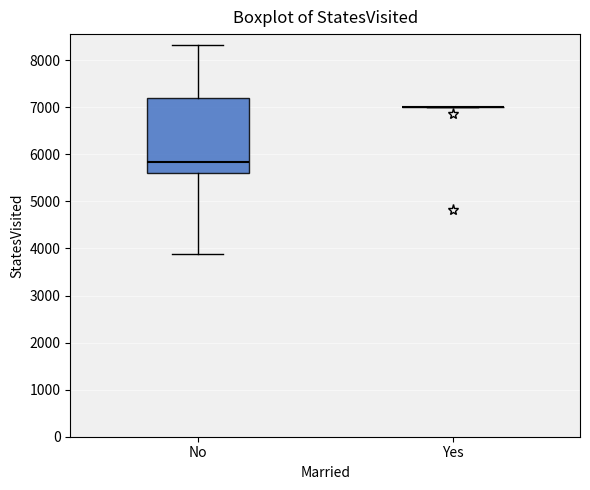

Reading left to right, read every box against the y-axis: the position of its median line, the range the box covers, and the ends of its whiskers. The values are not printed on the chart, so give them approximately, as read against the axis.

No: median 5800, box 5600 to 7200, whiskers 3900 to 8300
Yes: box collapsed to a line at 7000, whiskers 7000 to 7000